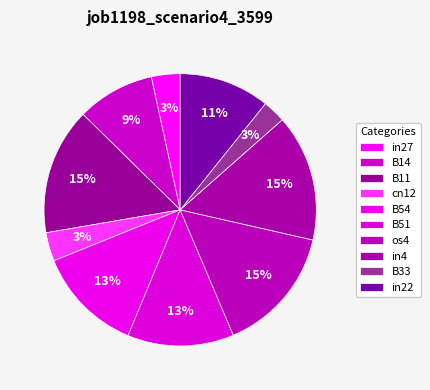

Is it true that cn12 is 3% of the pie?

True